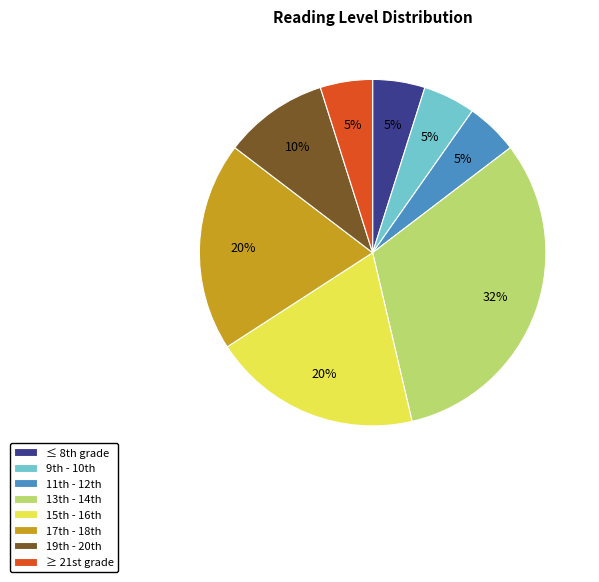

What is the largest slice in the pie chart?

13th - 14th